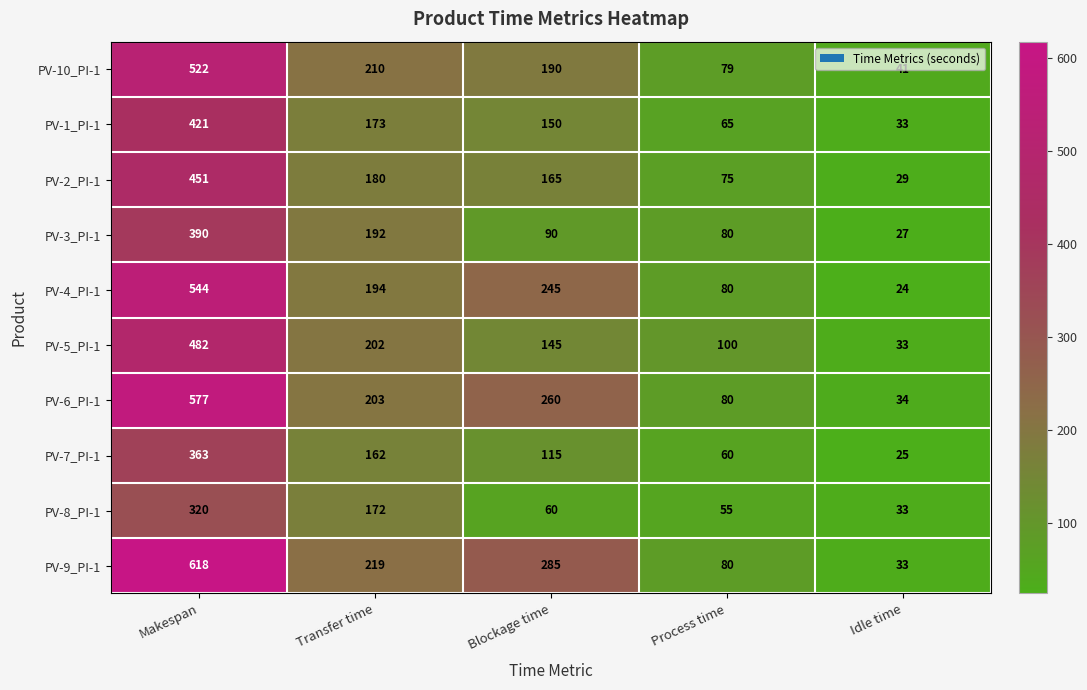

Which series changed the most between Makespan and Idle time?

PV-9_PI-1